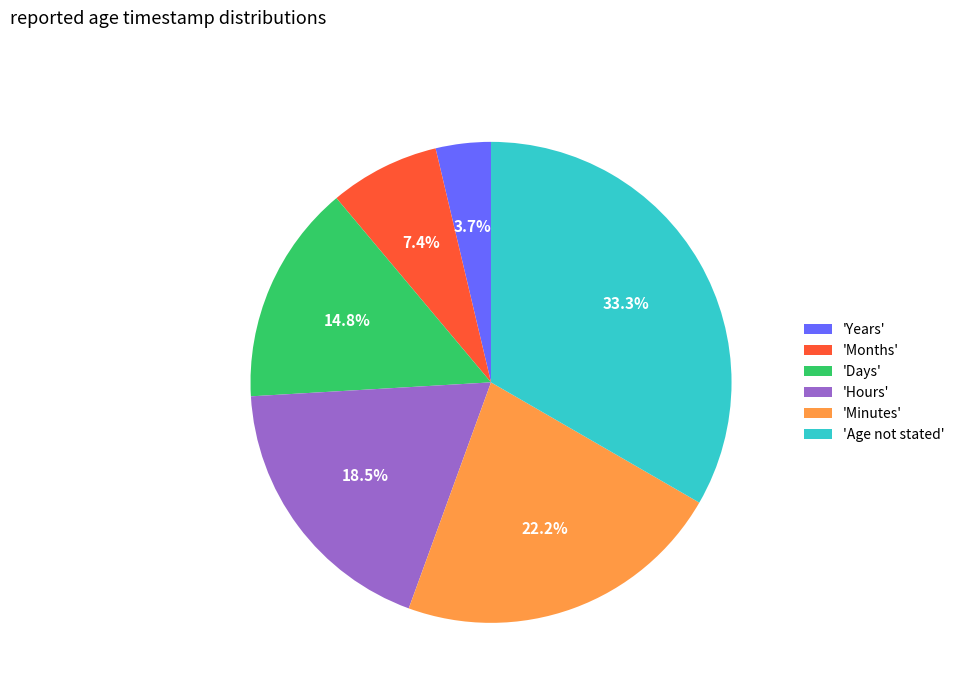

Rank the categories by value from highest to lowest.

'Age not stated', 'Minutes', 'Hours', 'Days', 'Months', 'Years'